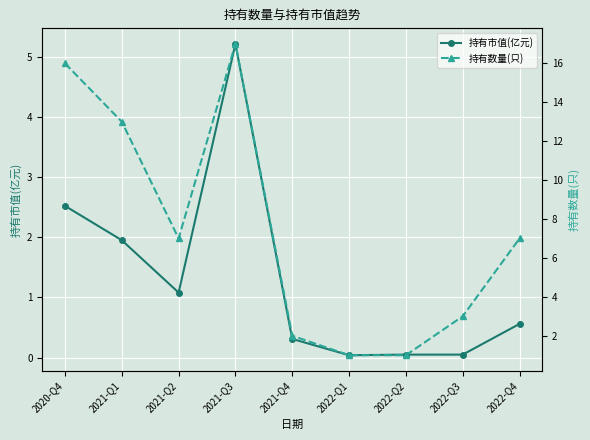

Which series has the widest spread of values?

持有数量(只)